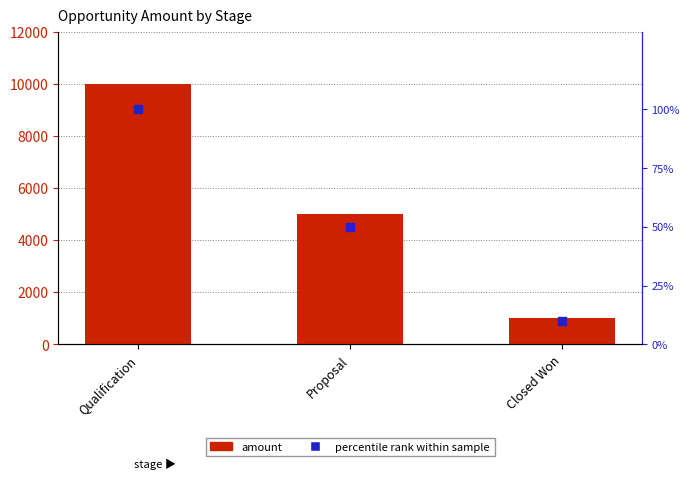

At how many categories does at least one series exceed 1225?

2